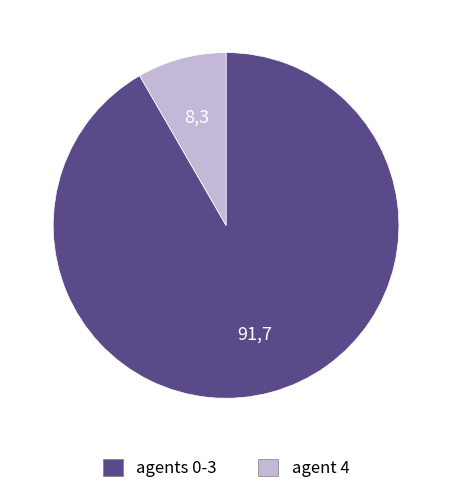

Is there any slice that represents more than half of the pie?

Yes